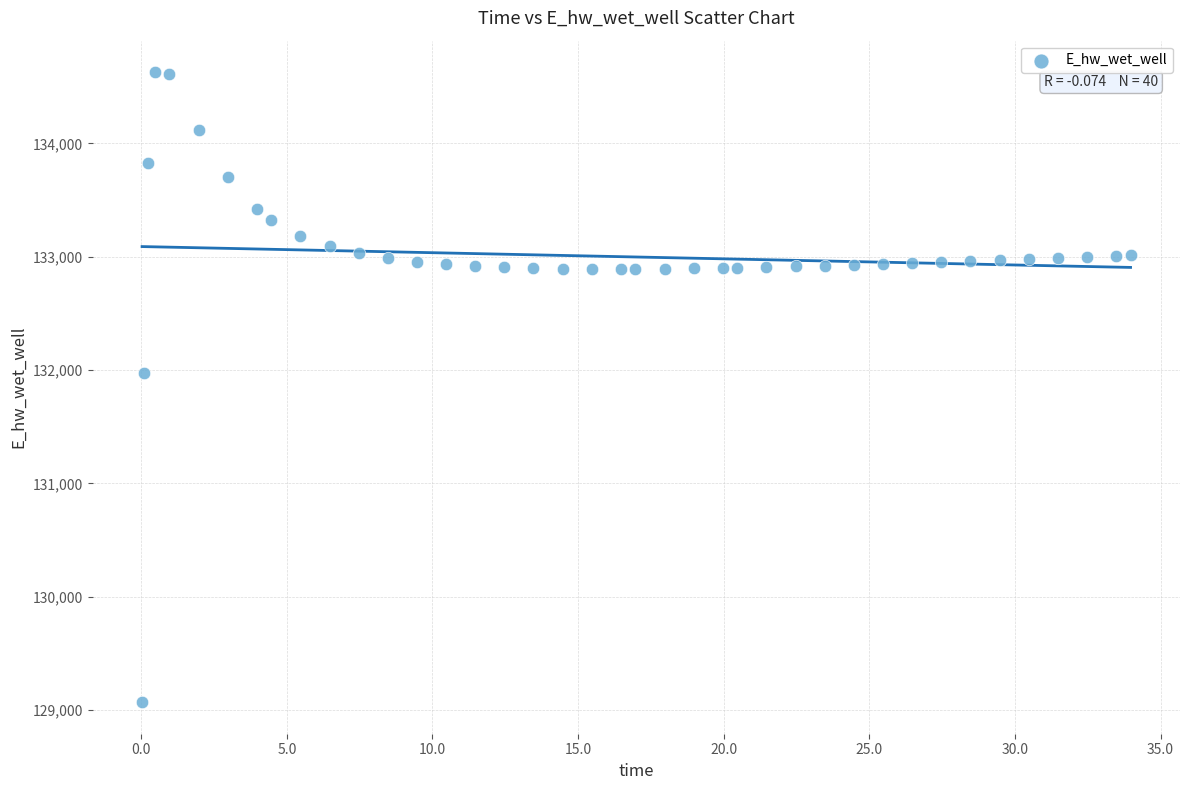

What Y value in the scatter plot is closest to 131849?

131970.0